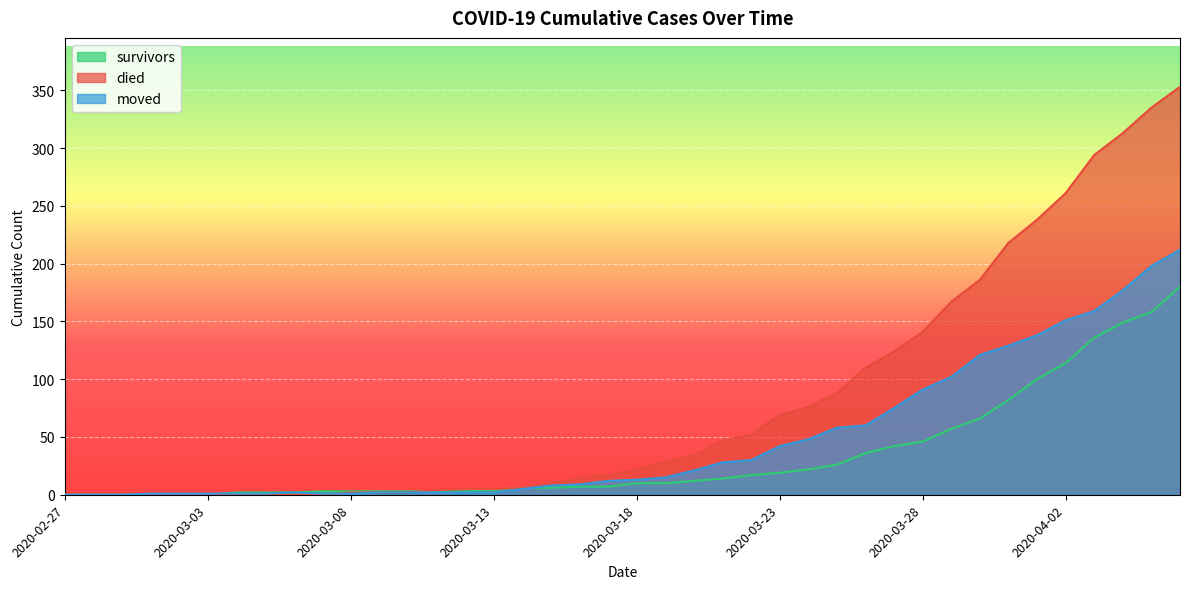

How many data points in survivors are above 10?

18